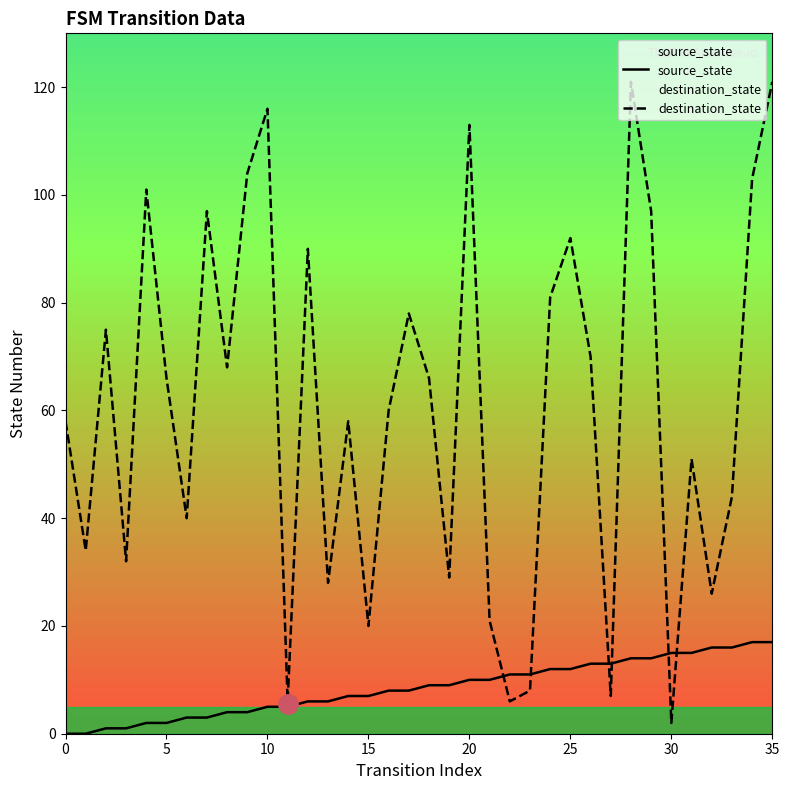

Rank the series at 15 from highest to lowest value.

destination_state, source_state